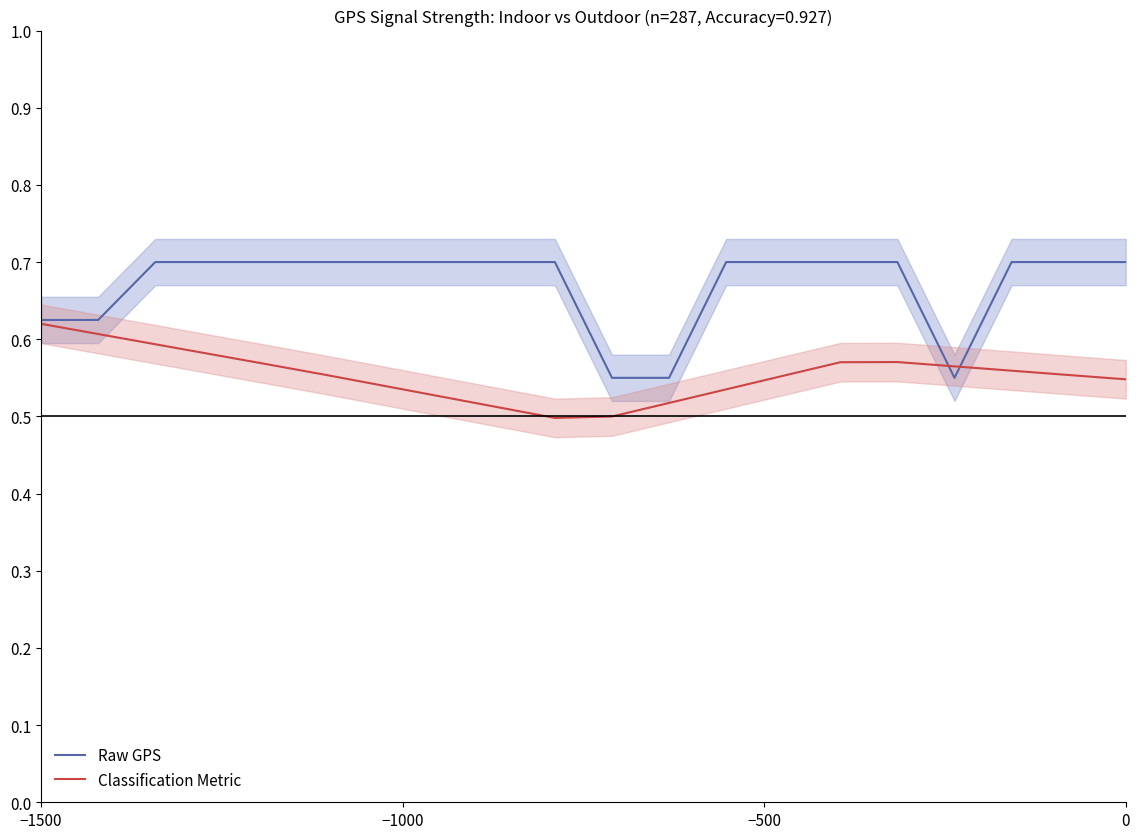

In Raw GPS, how many points are lower than both neighbors (excluding endpoints)?

1